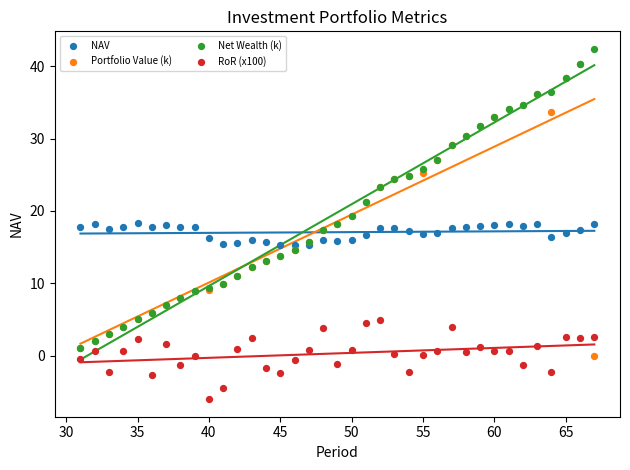

Which series contains the lowest Y value?

RoR (x100)